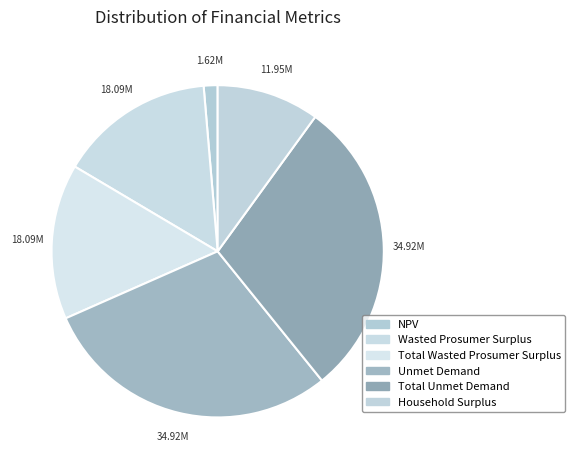

To the nearest percent, what is the difference between the largest and smallest slice percentages?

28%